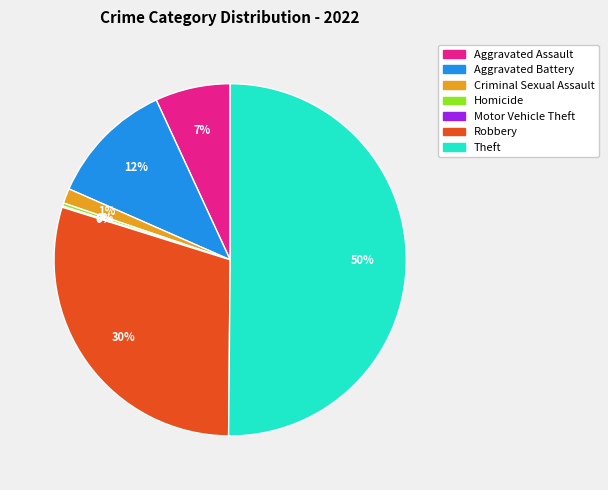

True or false: Robbery accounts for 43% of the total.

False